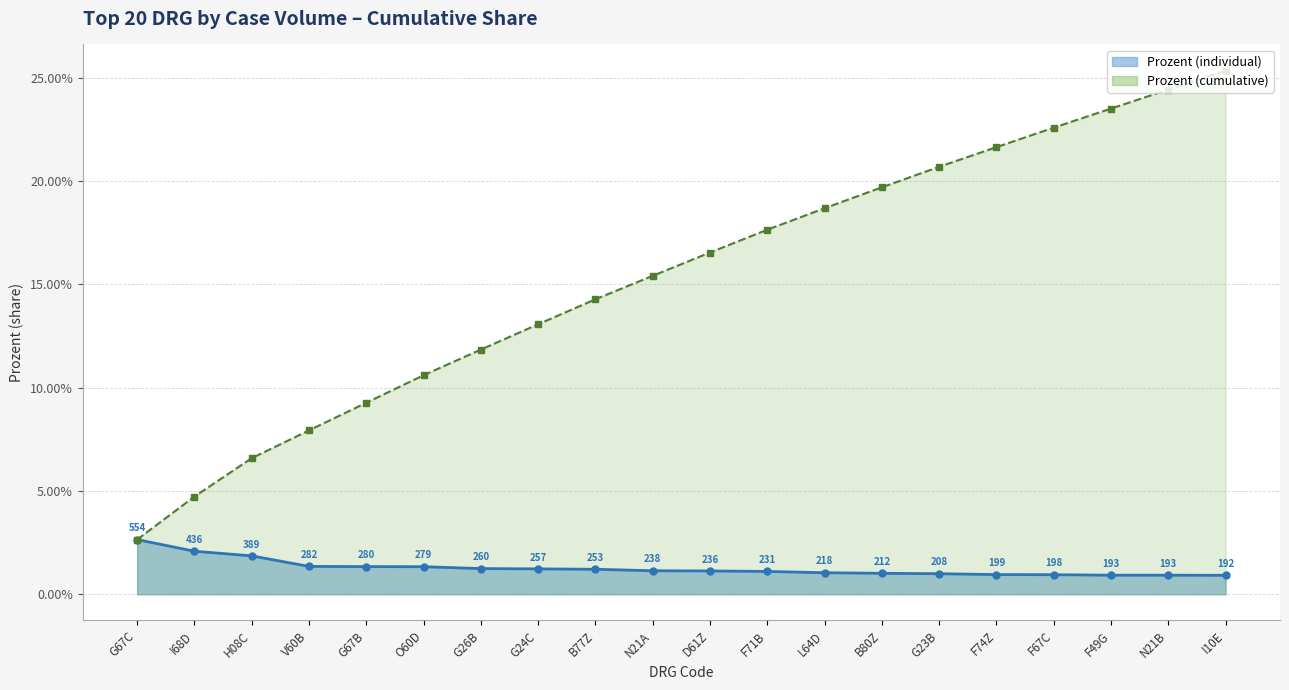

Rank the categories by value from highest to lowest.

G67C, I68D, H08C, V60B, G67B, O60D, G26B, G24C, B77Z, N21A, D61Z, F71B, L64D, B80Z, G23B, F74Z, F67C, F49G, N21B, I10E